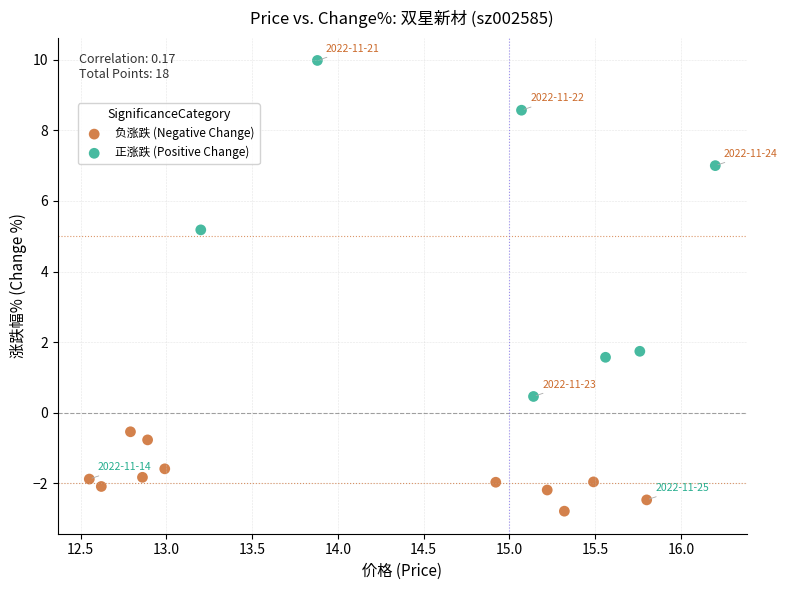

Which series contains the highest Y value?

正涨跌 (Positive Change)